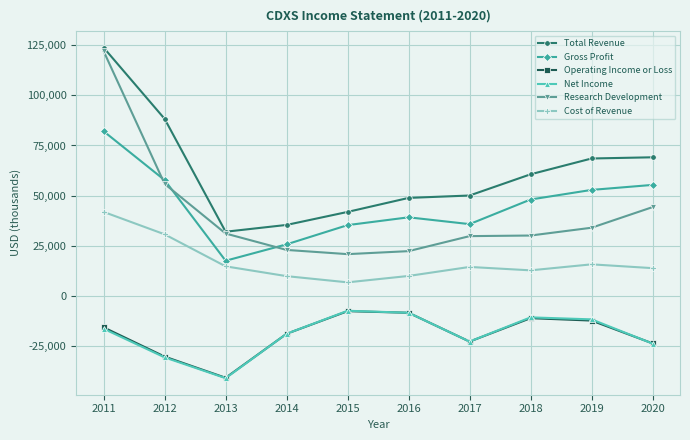

The value of Cost of Revenue at 2018 is 12600. True or false?

True